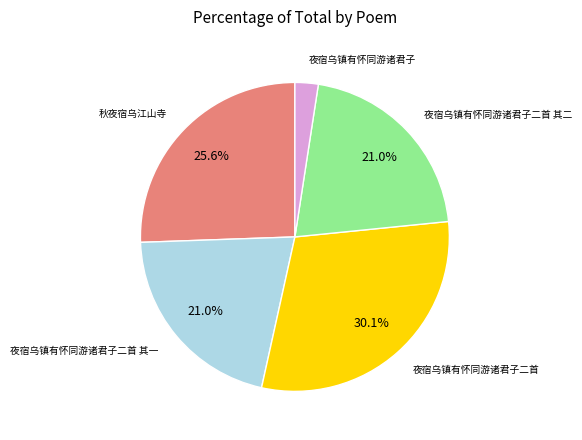

Does 夜宿乌镇有怀同游诸君子二首 其二 represent more than half of the total?

No